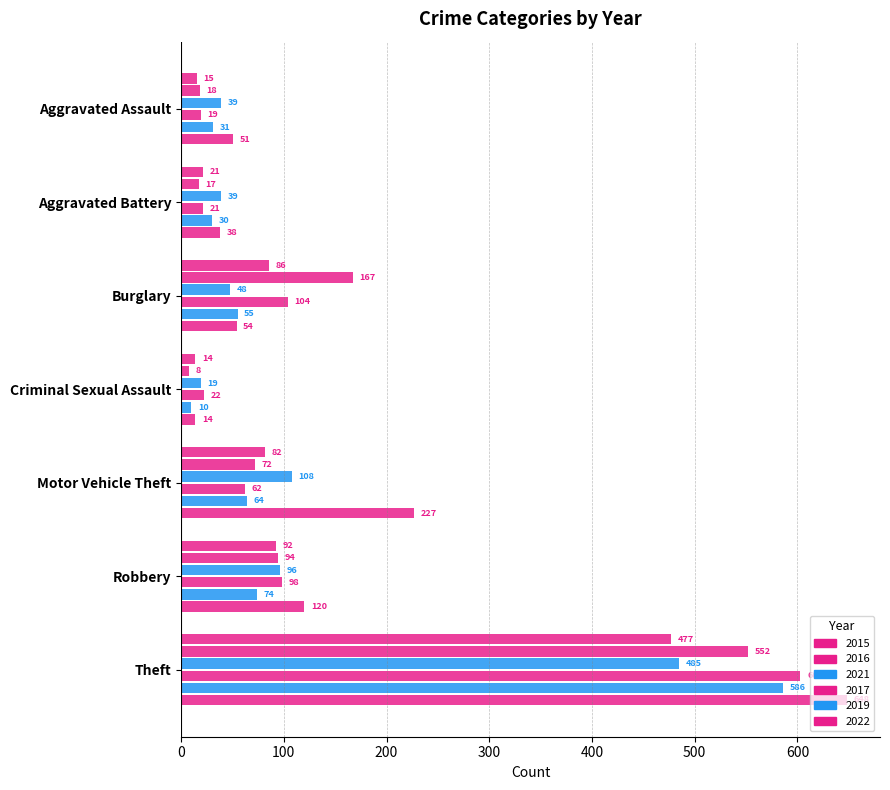

The 2015 series shows 15 at Aggravated Assault. True or false?

True